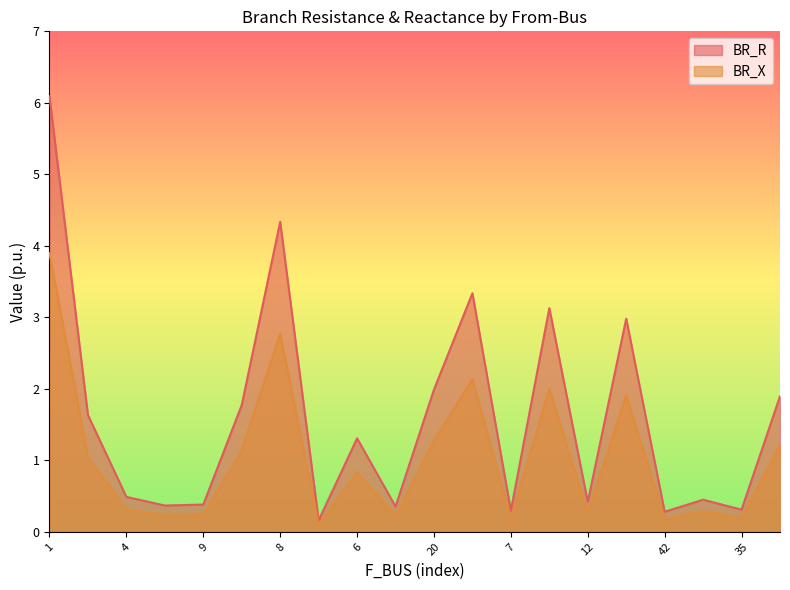

True or false: BR_X and BR_R intersect in this chart.

False